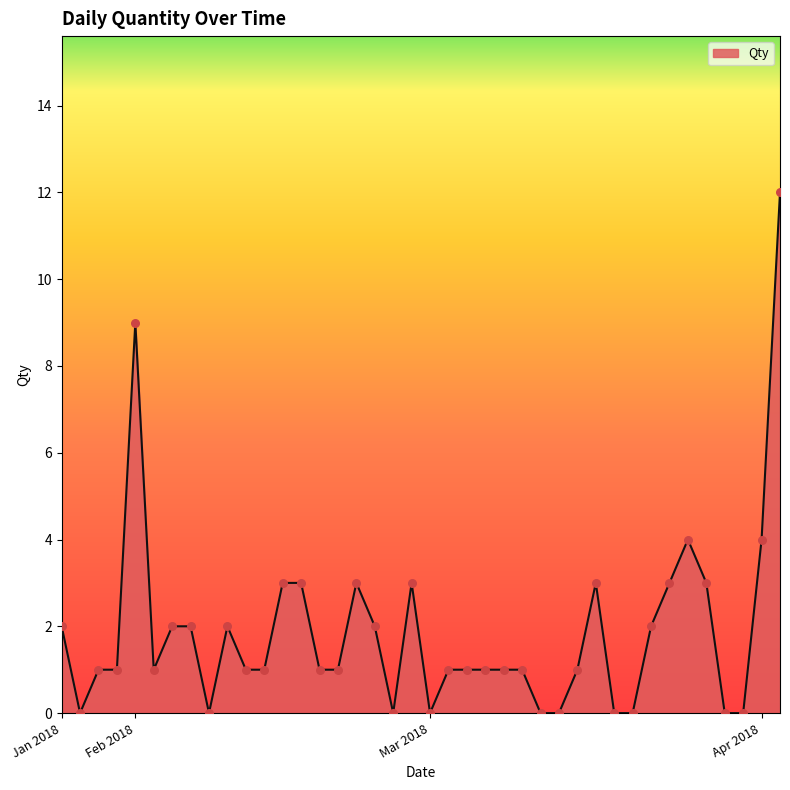

What is the greatest value displayed?

12